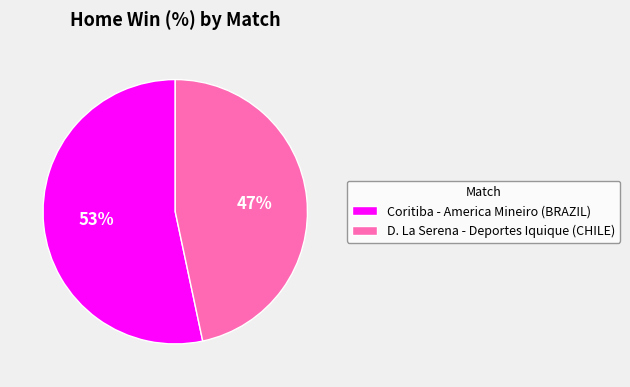

What is the ratio of the value at D. La Serena - Deportes Iquique (CHILE) to the value at Coritiba - America Mineiro (BRAZIL)?

0.9